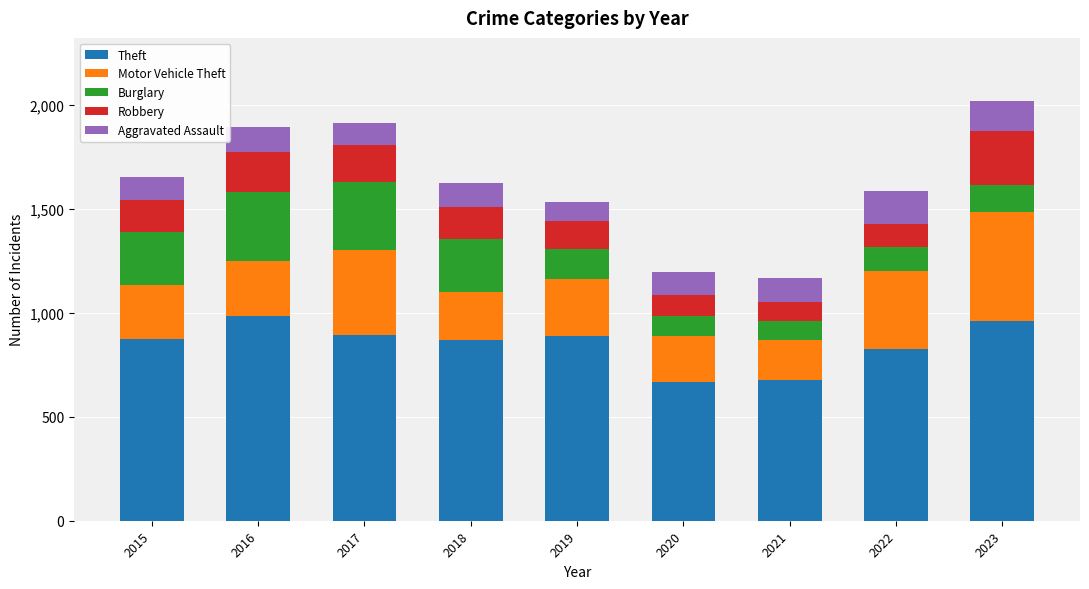

How many series are shown in this chart?

5